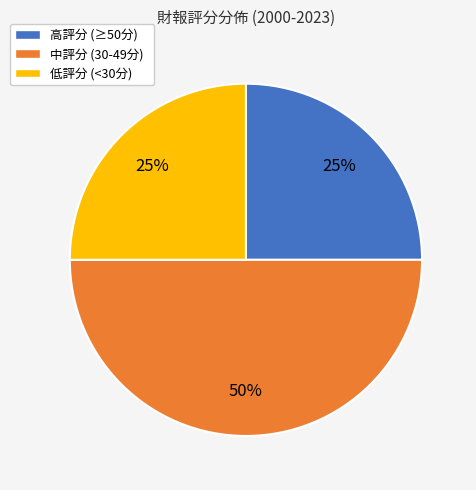

How many segments does this pie chart have?

3